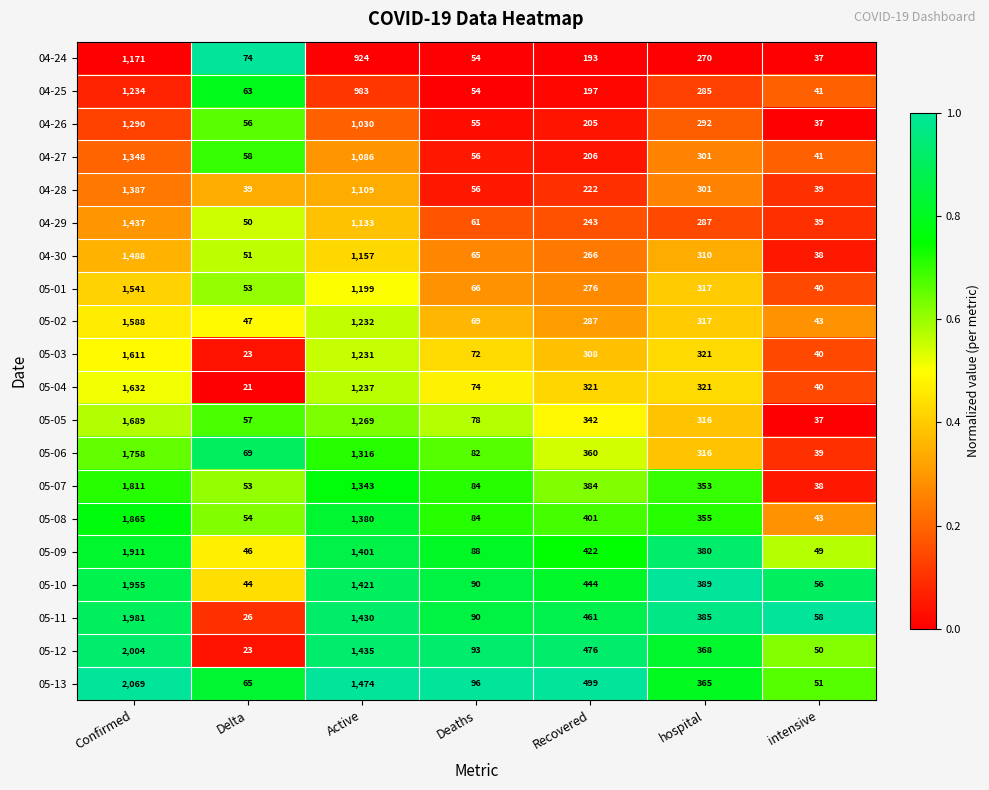

The 05-01 series shows 276 at Recovered. True or false?

True